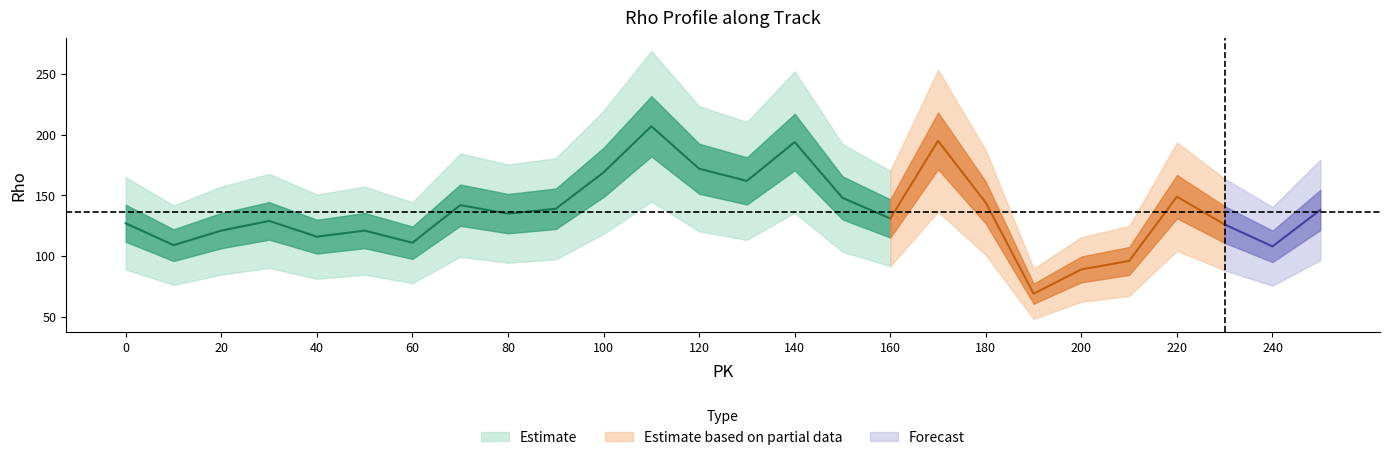

At which category does the chart reach its minimum across all series?

190